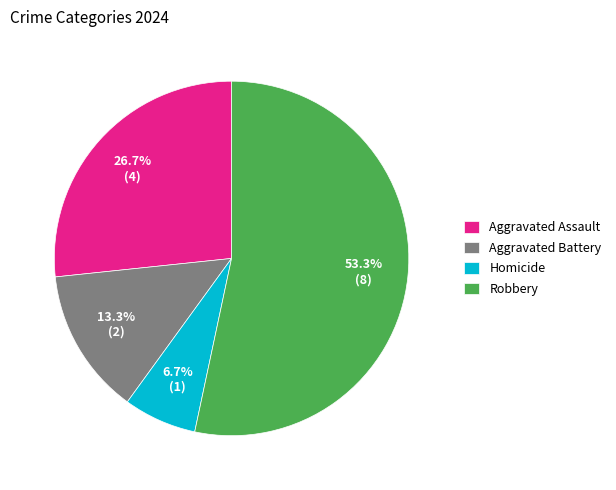

Which slice is the largest?

Robbery